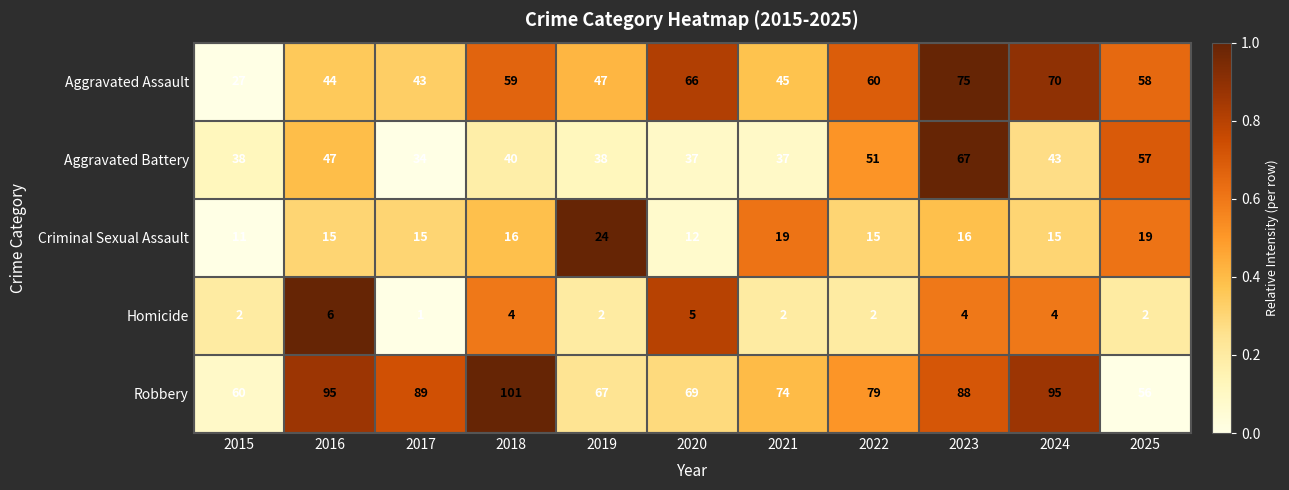

Is it true that Criminal Sexual Assault equals 6 at 2022?

False